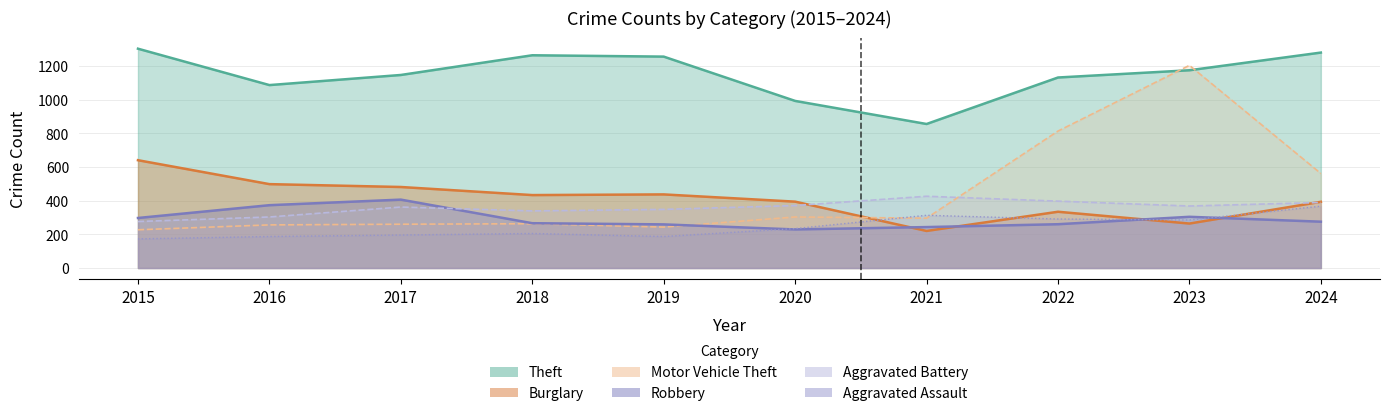

Which series changed the most between 2020 and 2021?

Burglary